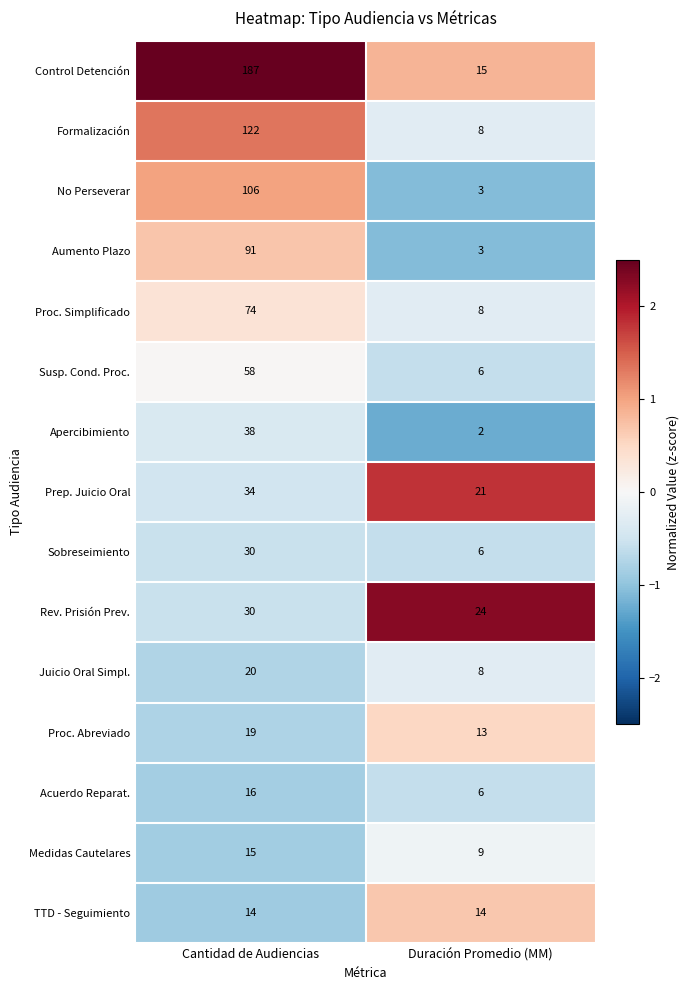

At which category is the sum across all series the highest?

Cantidad de Audiencias